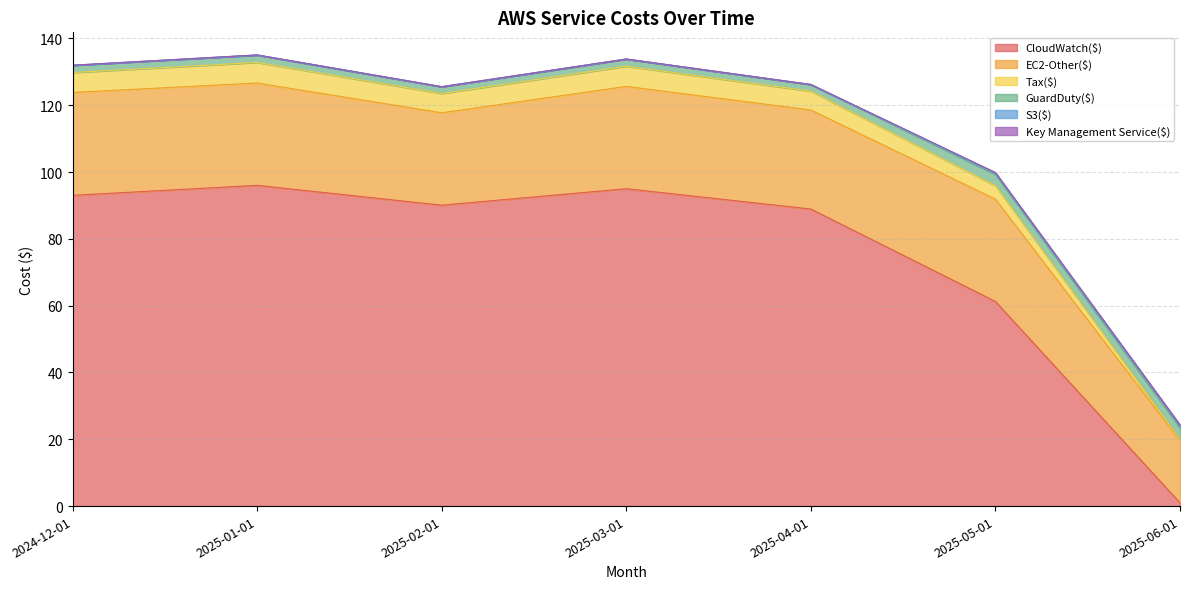

What is the label of the 2nd point from the left?

2025-01-01